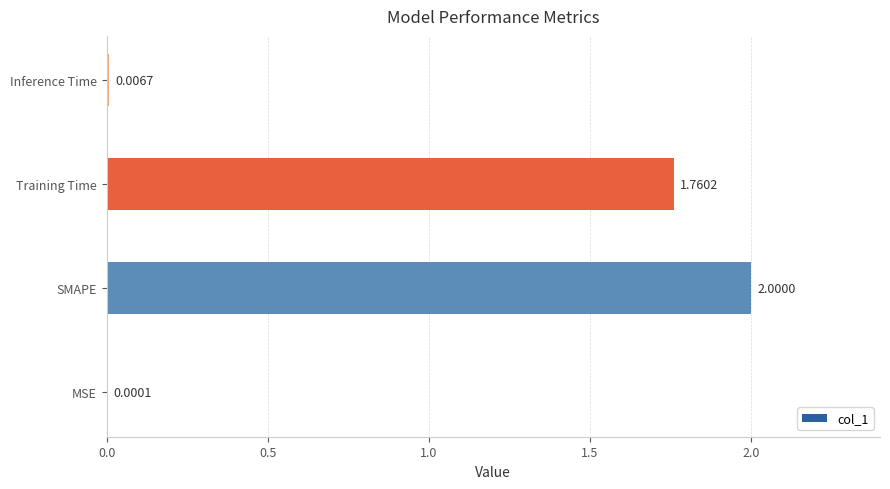

What is the change in value from Training Time to Inference Time?

-1.8